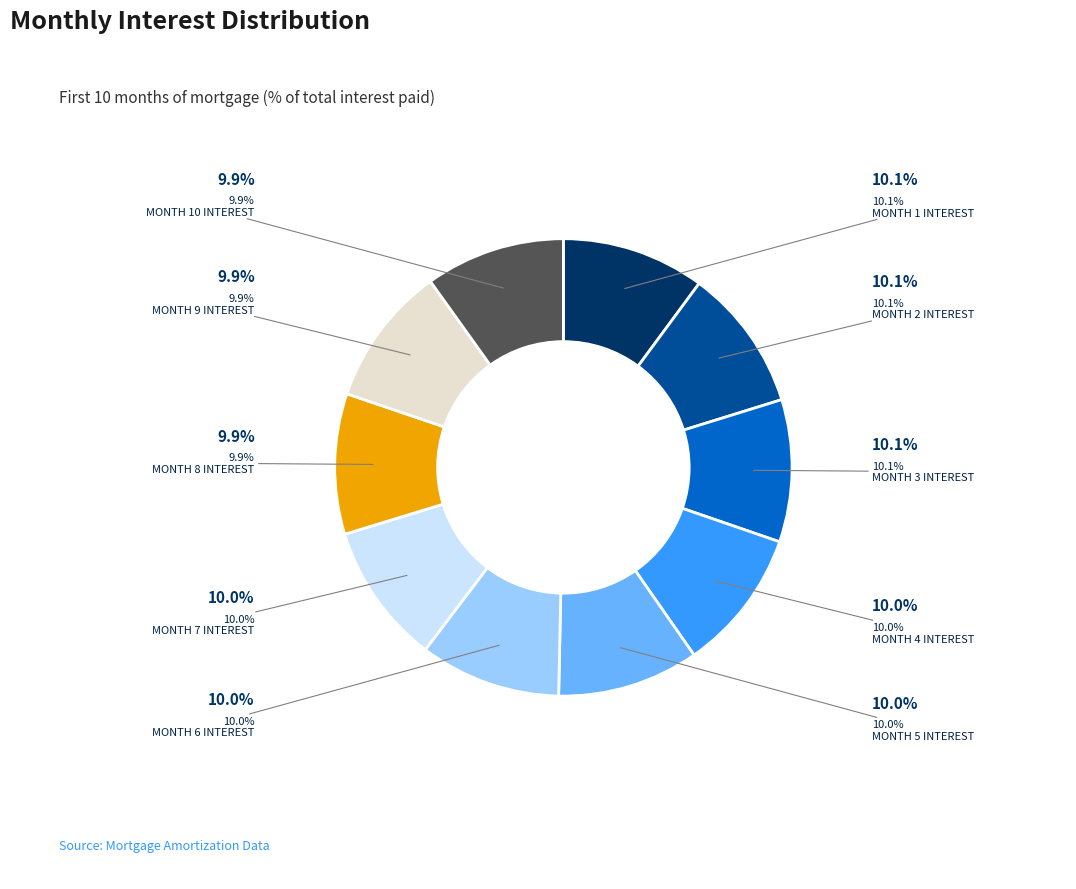

To the nearest percent, what is the average slice percentage?

10%